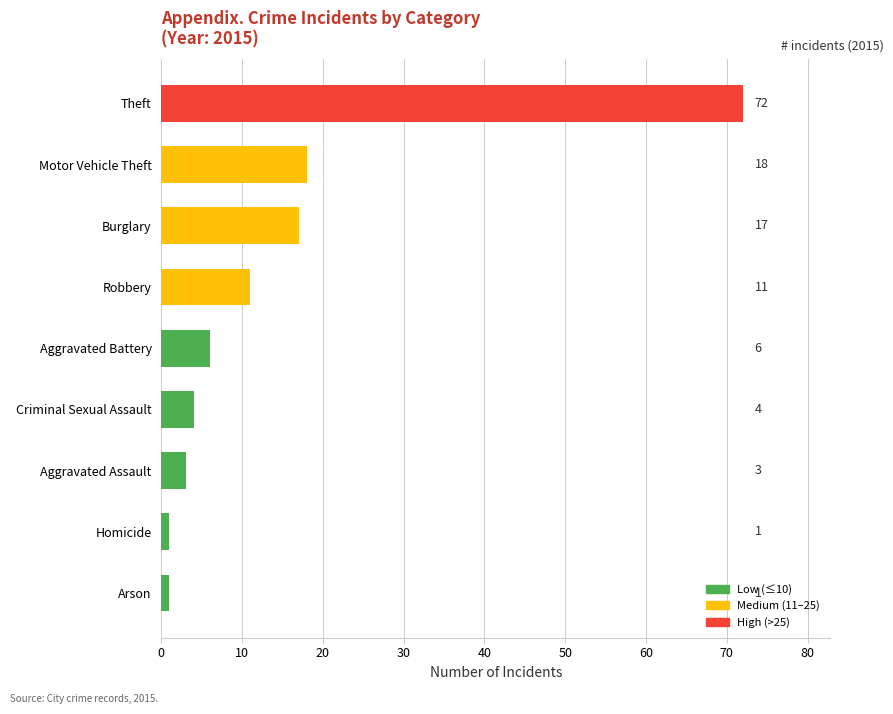

Is it true that the value at Robbery is 11?

True